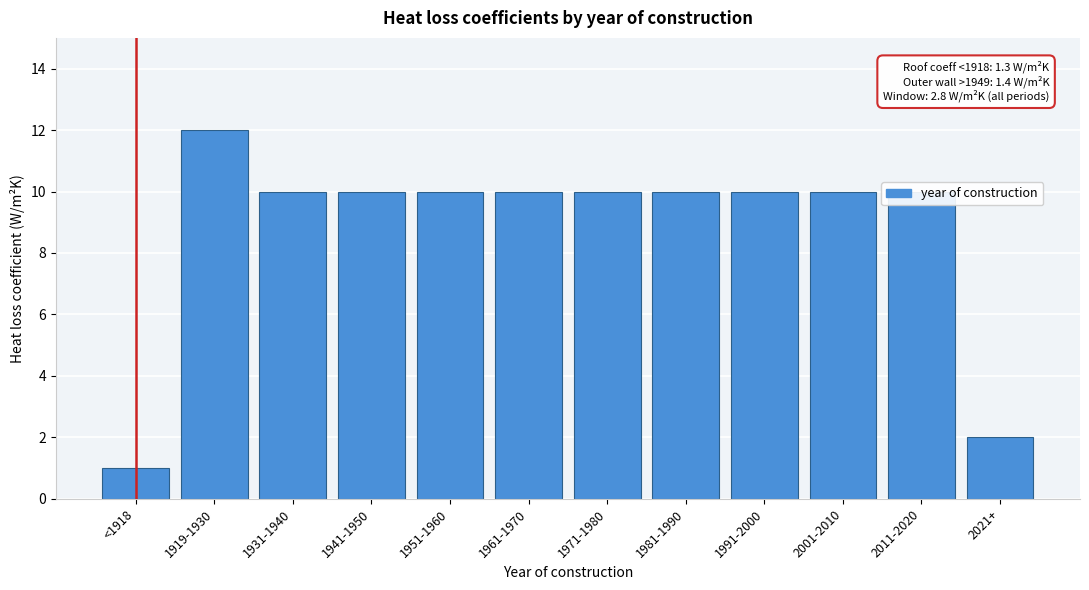

What is the difference between the second highest and second lowest values?

8